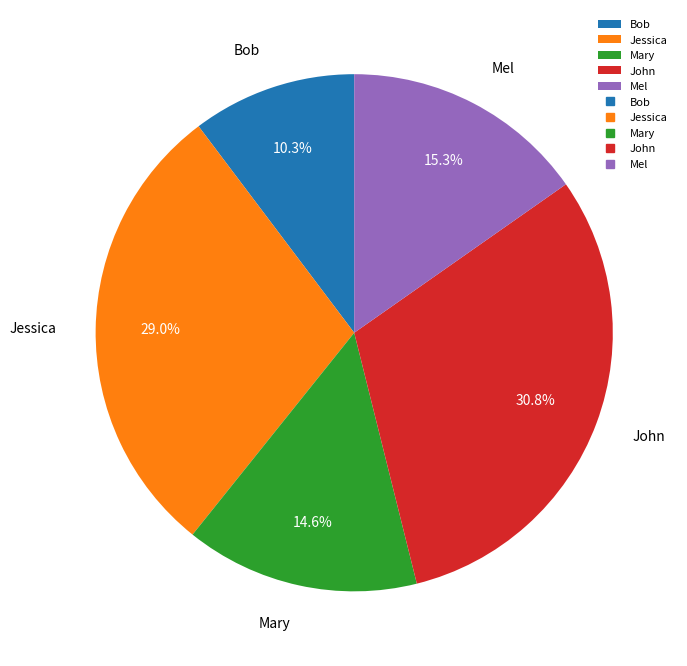

What is the ratio of the value at Mel to the value at Bob?

1.5